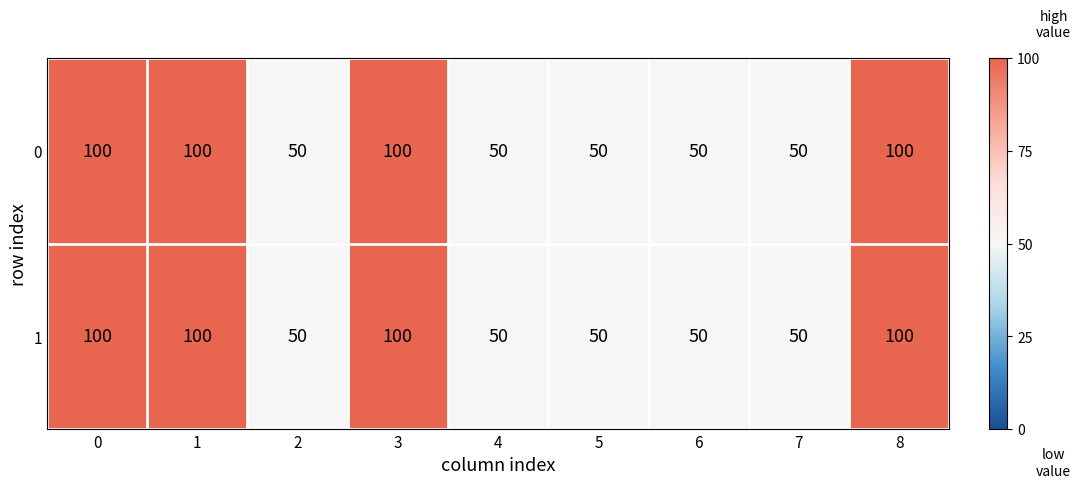

What is the difference between the second highest and minimum values in the 0 series?

50